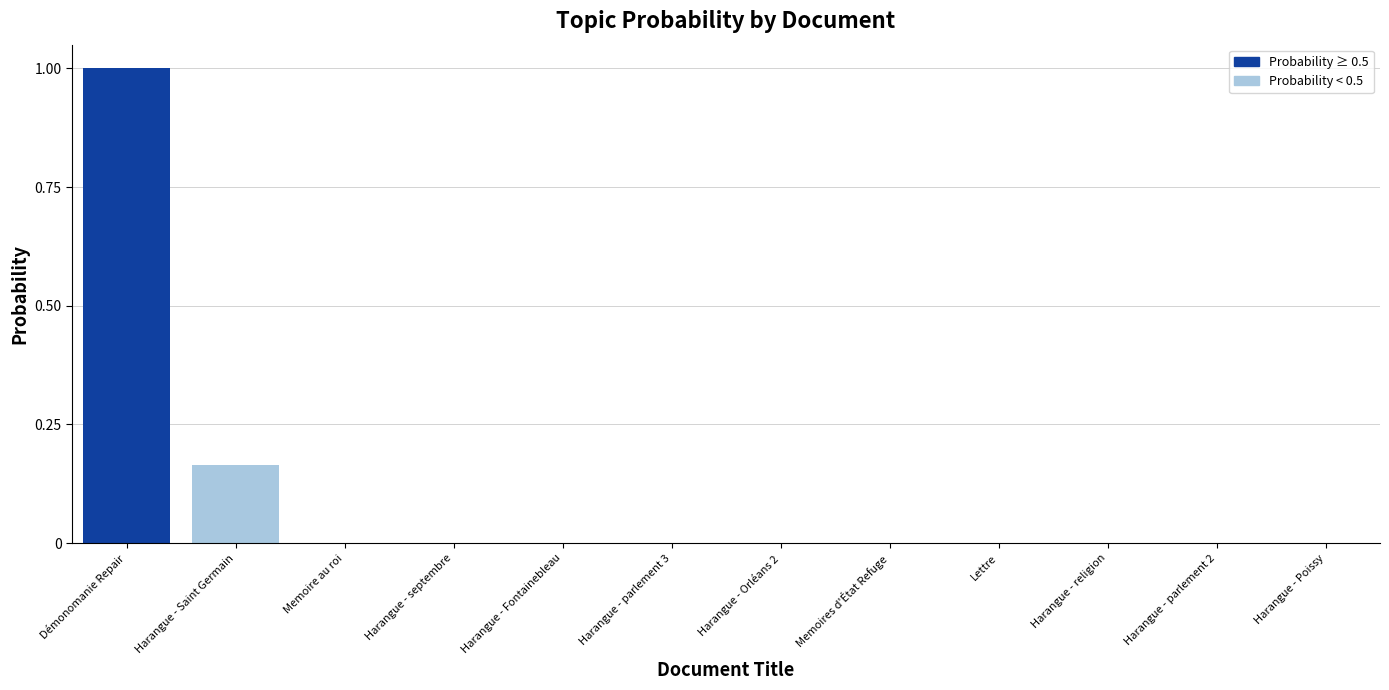

At which category does the chart reach its peak across all series?

Démonomanie Repair